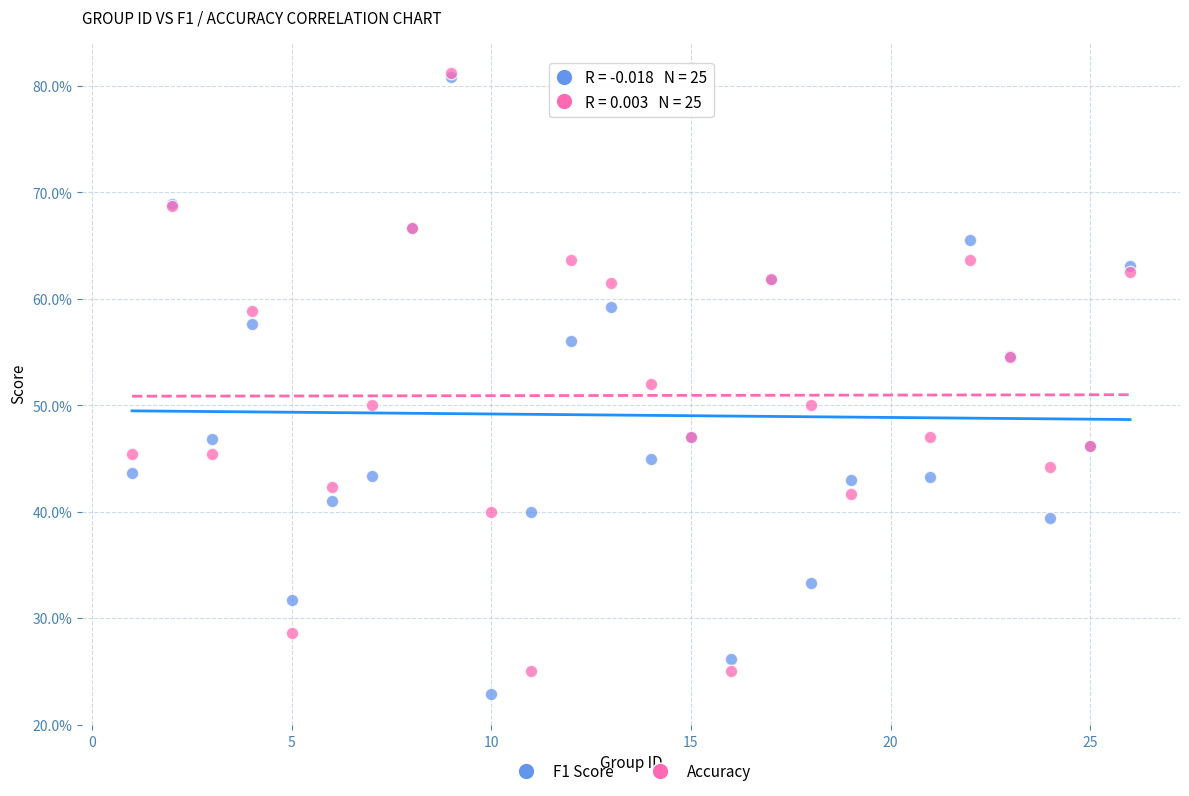

What are all the series names shown in the legend?

F1 Score, Accuracy